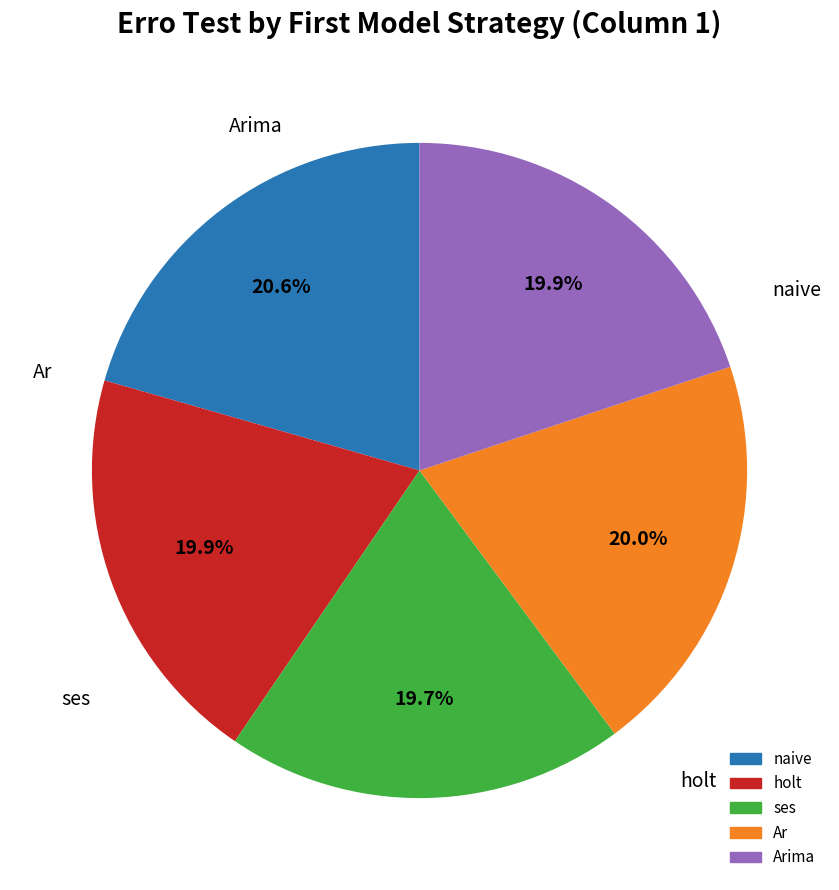

Is there a majority slice in this chart?

No